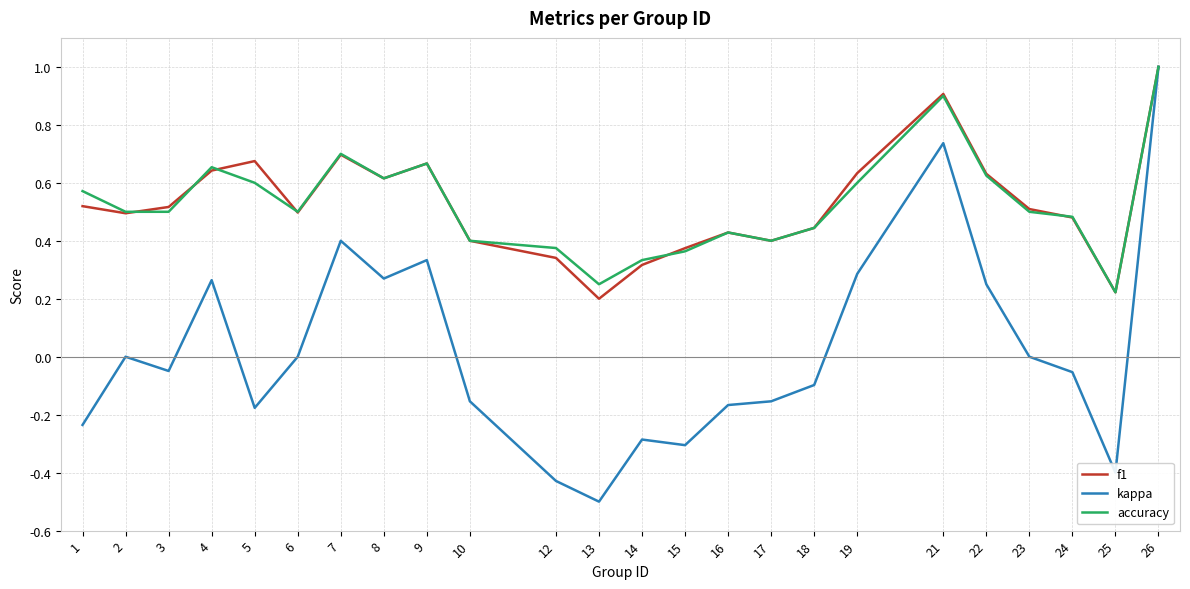

What are all the series names shown in the legend?

f1, kappa, accuracy